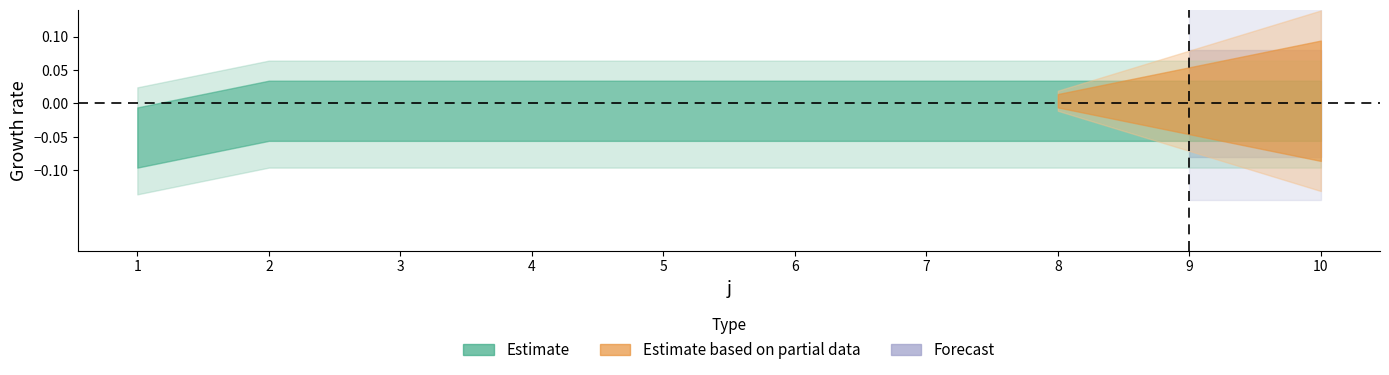

Which label corresponds to the largest value in the chart?

2